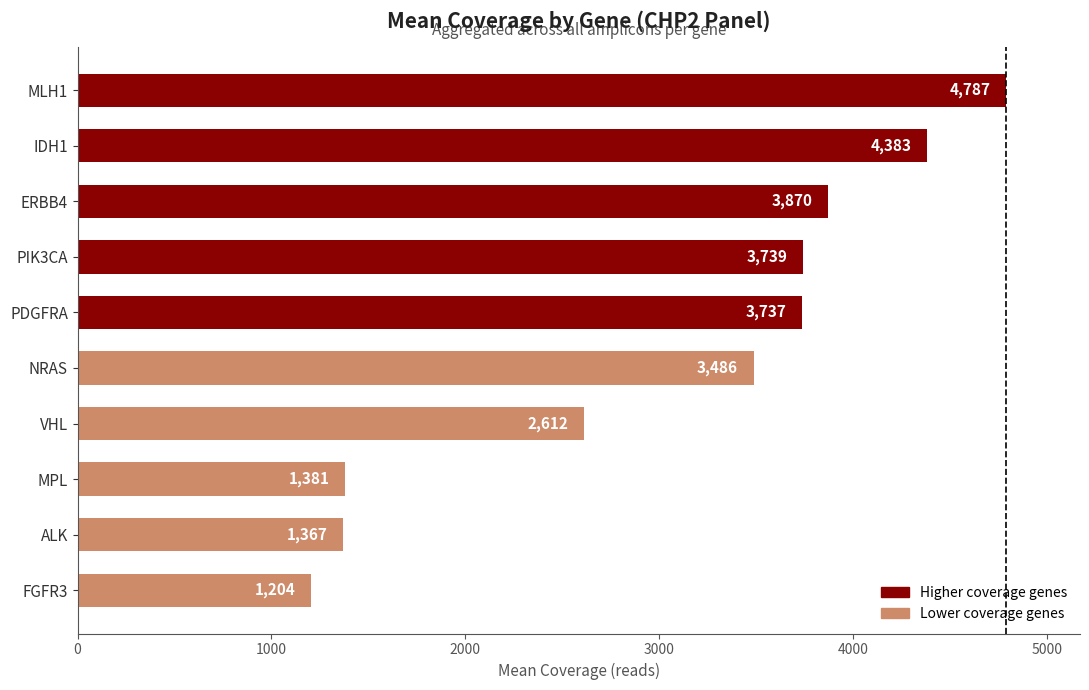

At which category does the chart reach its peak across all series?

MLH1